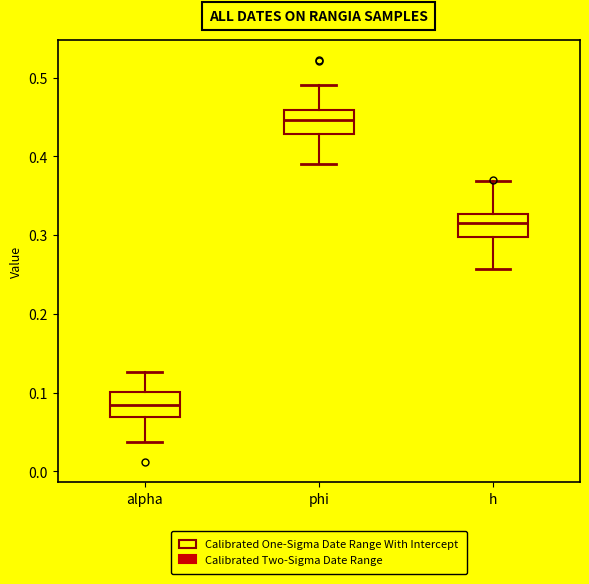

Reading left to right, transcribe this box plot: for each box, give where its median line is, the range the box spans, and where its two whiskers end, as read against the y-axis. The values are not printed on the chart, so give them approximately, as read against the axis.

alpha: median 0.08, box 0.07 to 0.10, whiskers 0.04 to 0.13
phi: median 0.45, box 0.43 to 0.46, whiskers 0.39 to 0.49
h: median 0.32, box 0.30 to 0.33, whiskers 0.26 to 0.37